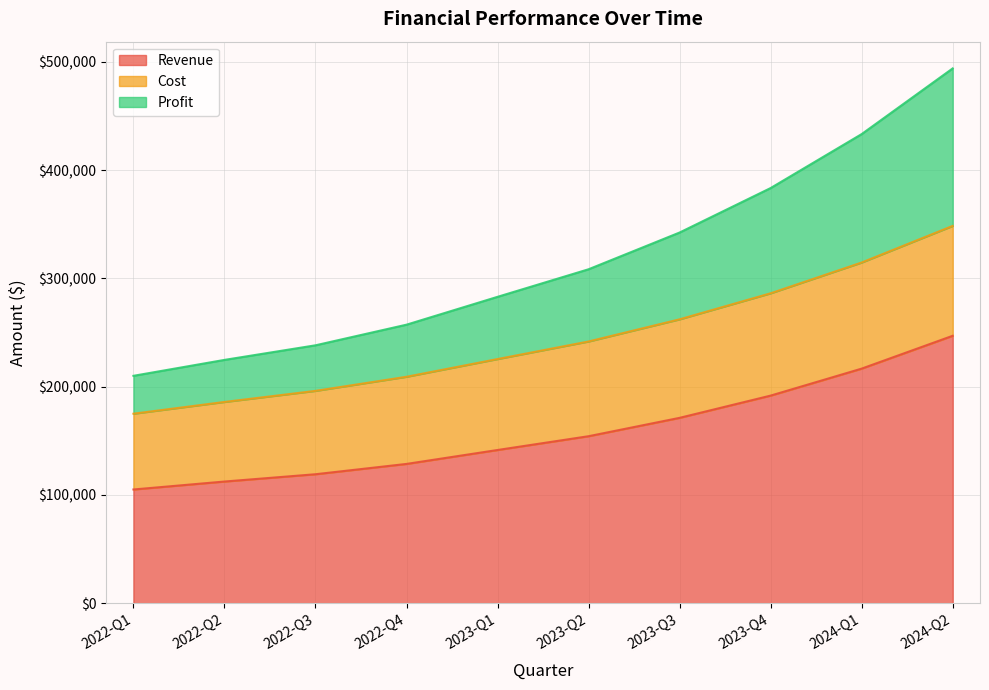

List the labels in order of Cost value, largest first.

2024-Q2, 2024-Q1, 2023-Q4, 2023-Q3, 2023-Q2, 2023-Q1, 2022-Q4, 2022-Q3, 2022-Q2, 2022-Q1